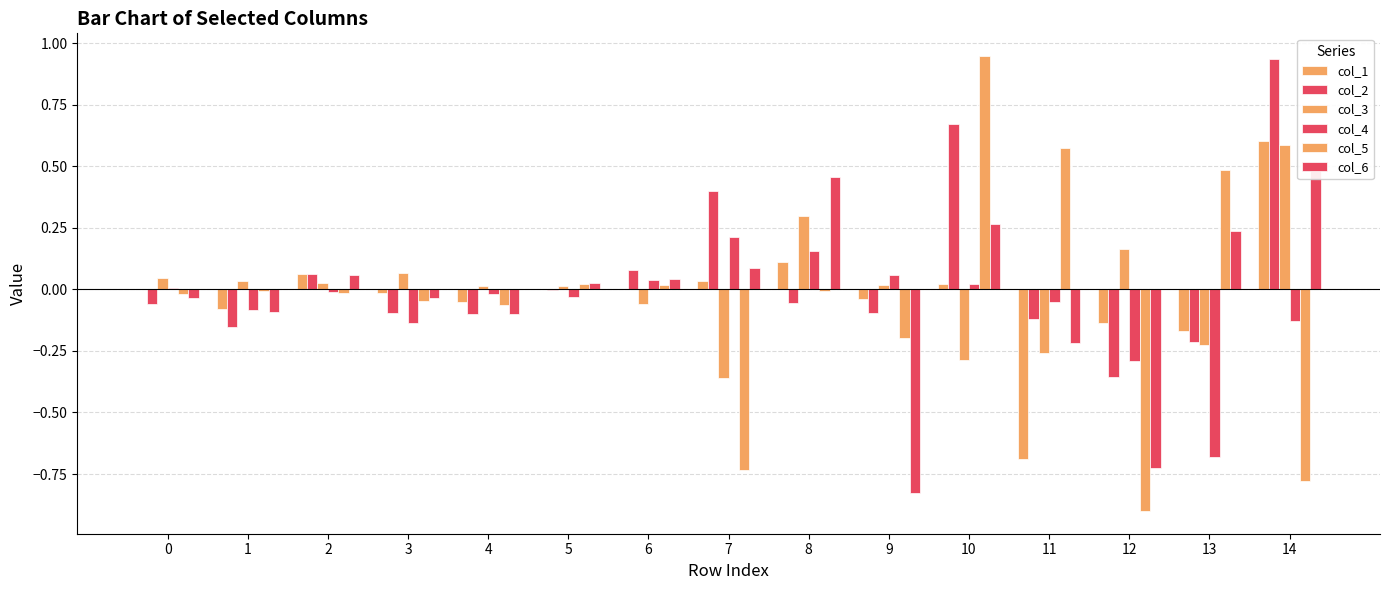

How many data points in col_5 are above 0?

5